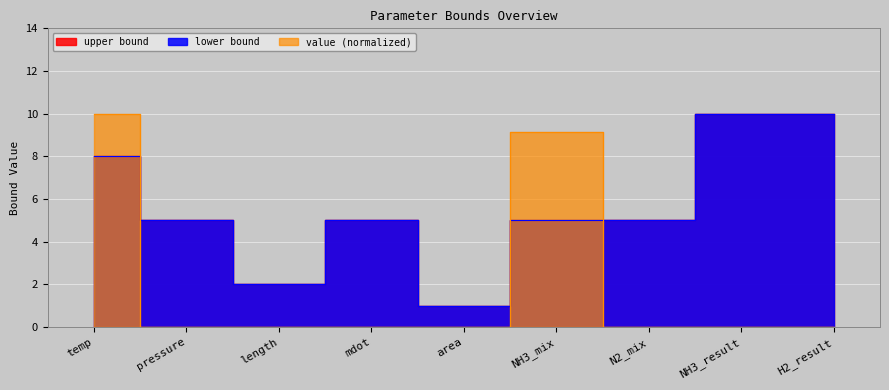

At which category does value reach its first local valley?

mdot